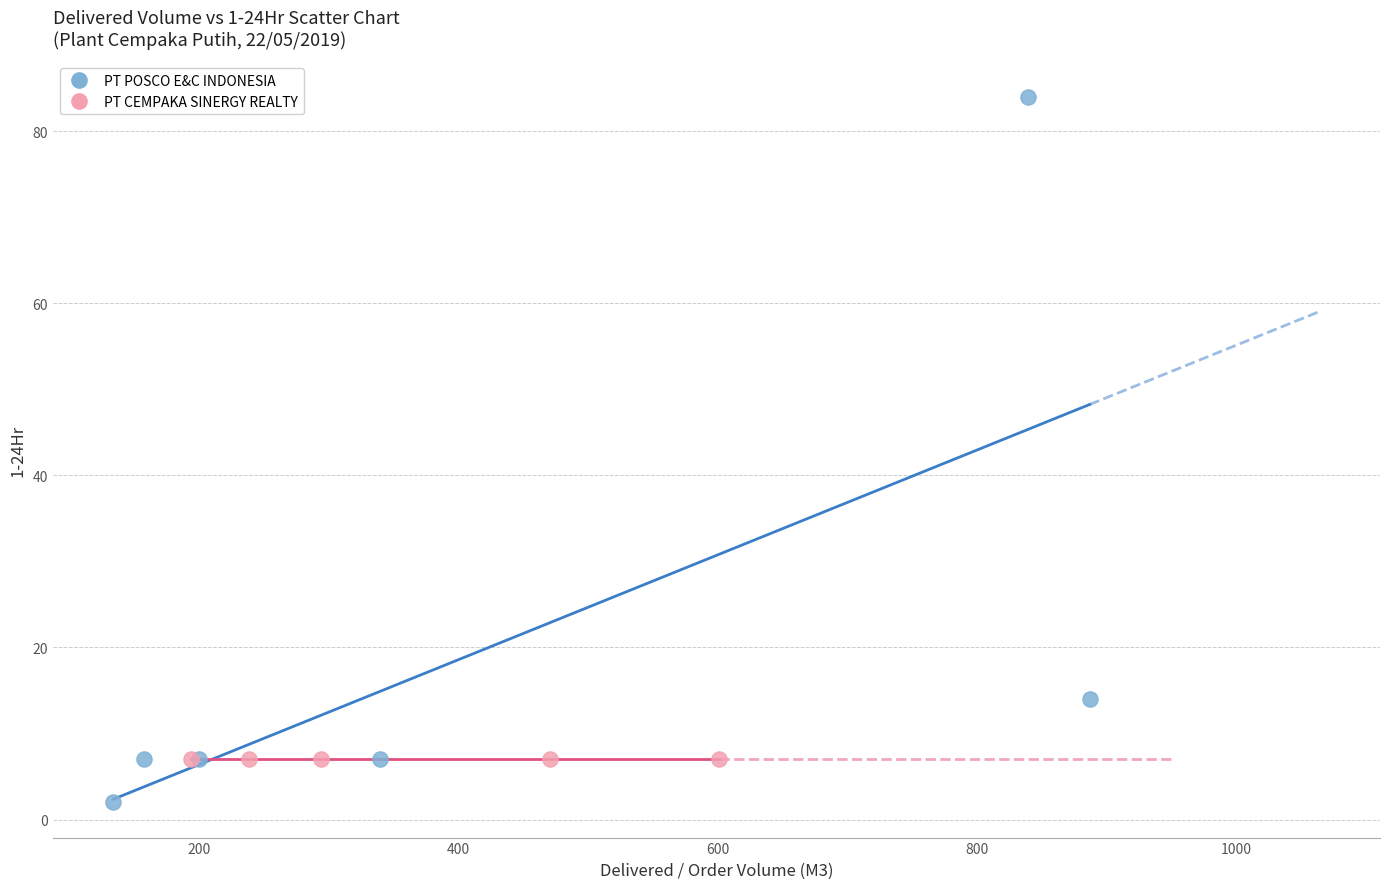

Which series contains the highest Y value?

PT POSCO E&C INDONESIA